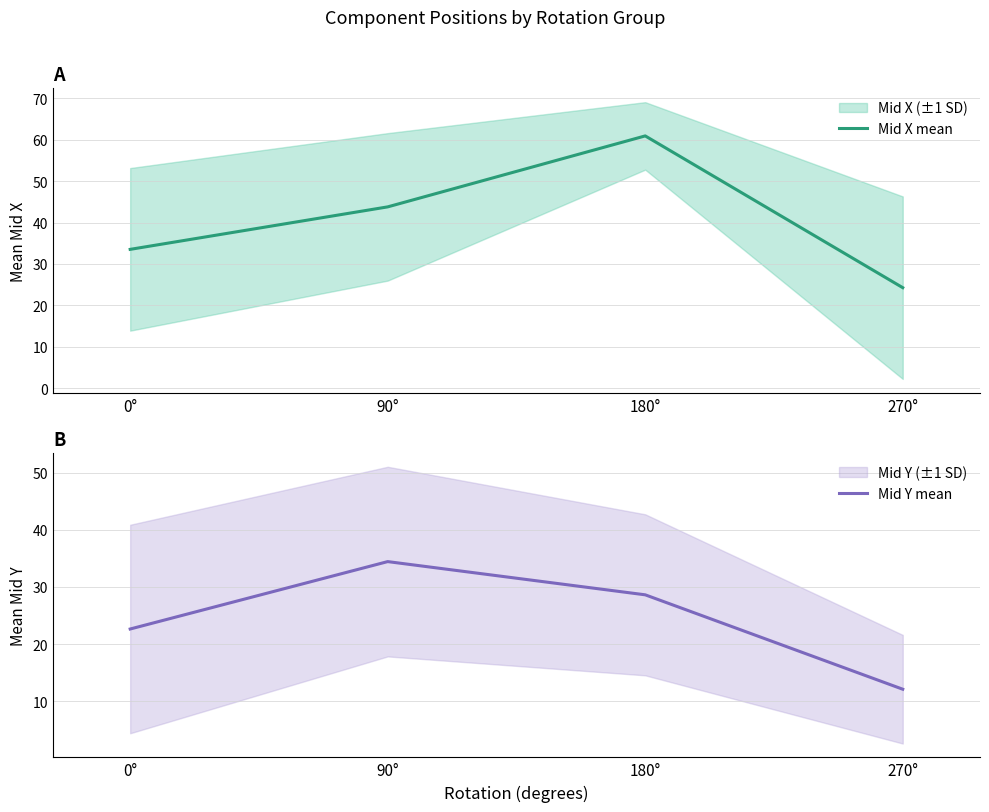

At which category does the chart reach its minimum across all series?

270°